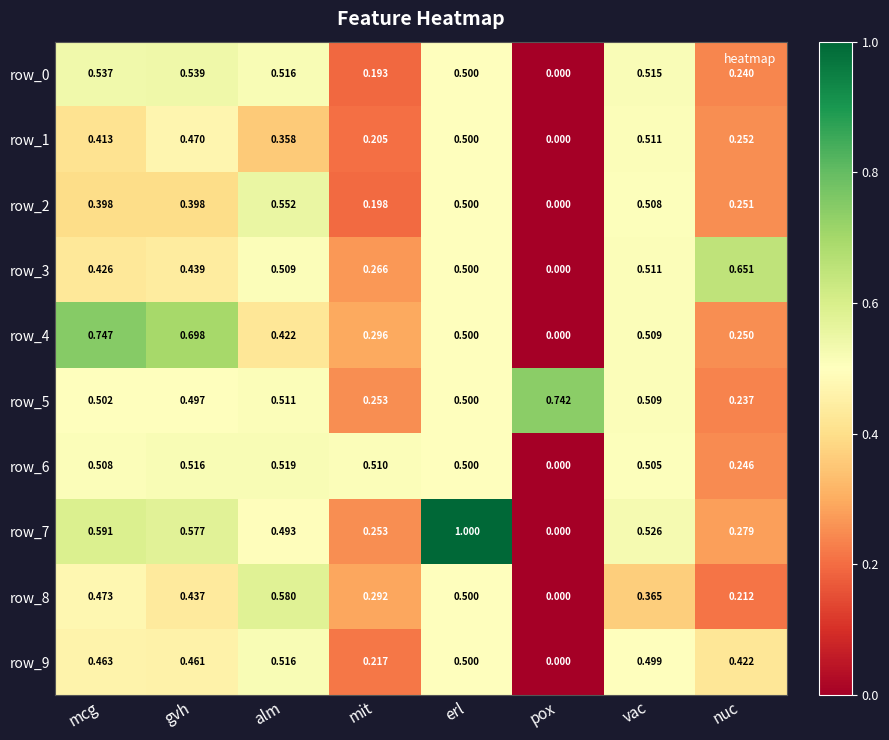

At which category does the chart reach its peak across all series?

erl